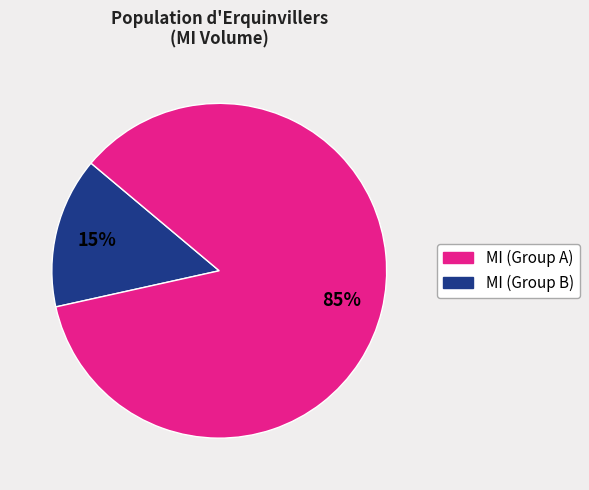

Does any single category account for the majority?

Yes